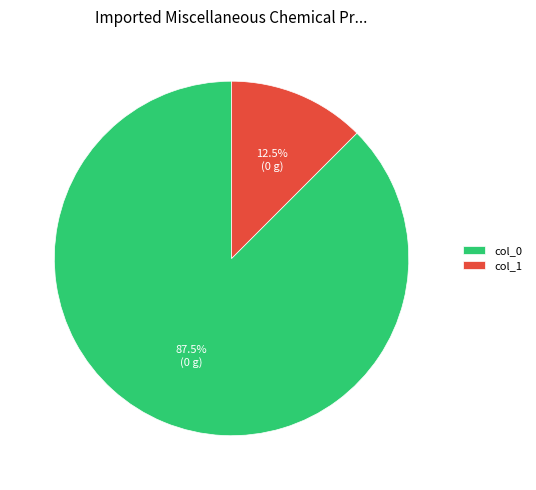

What percentage is NOT represented by col_1?

87.5%